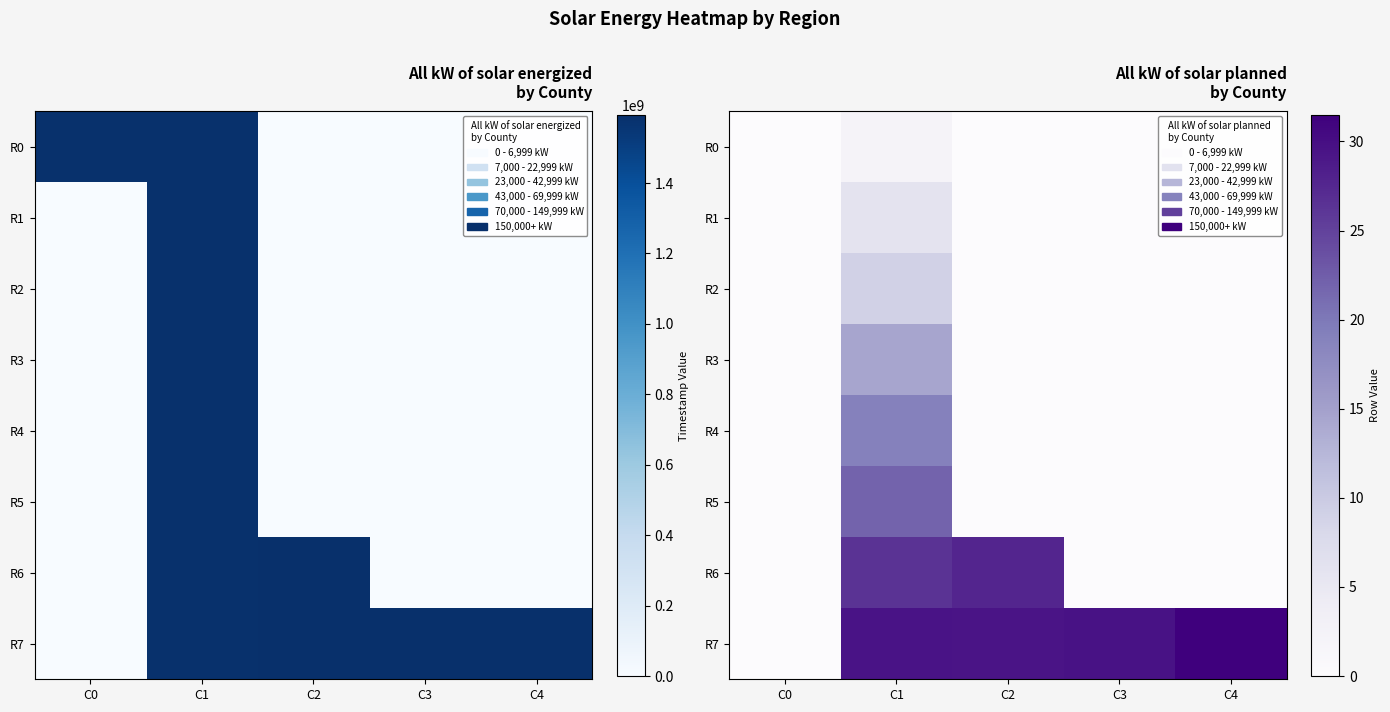

What is the maximum value shown in the chart?

31.5